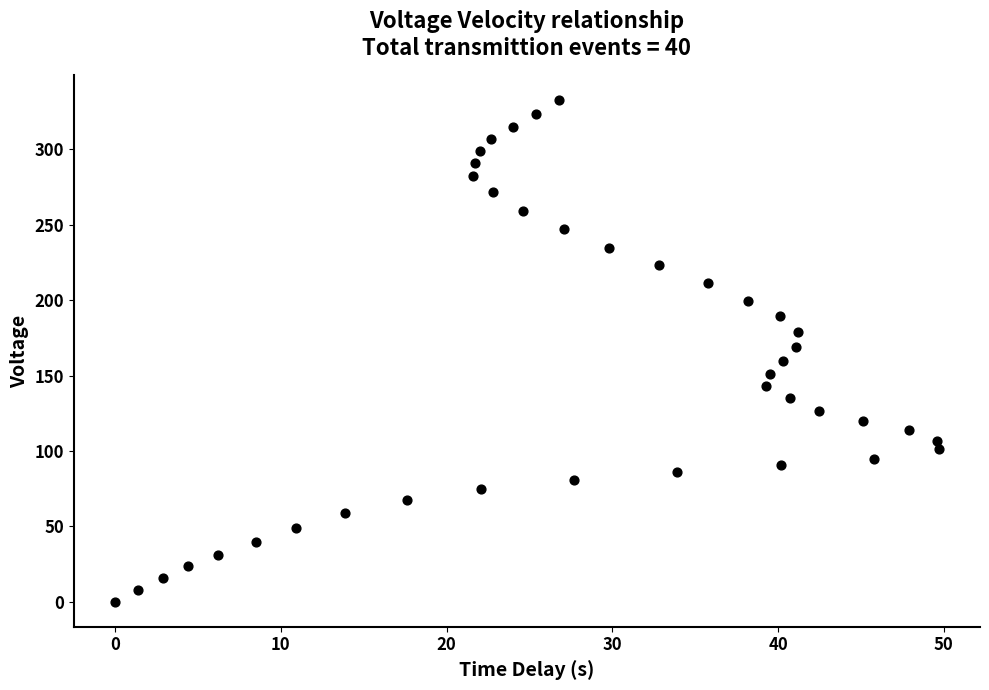

What is the range of X values (max minus min)?

49.7